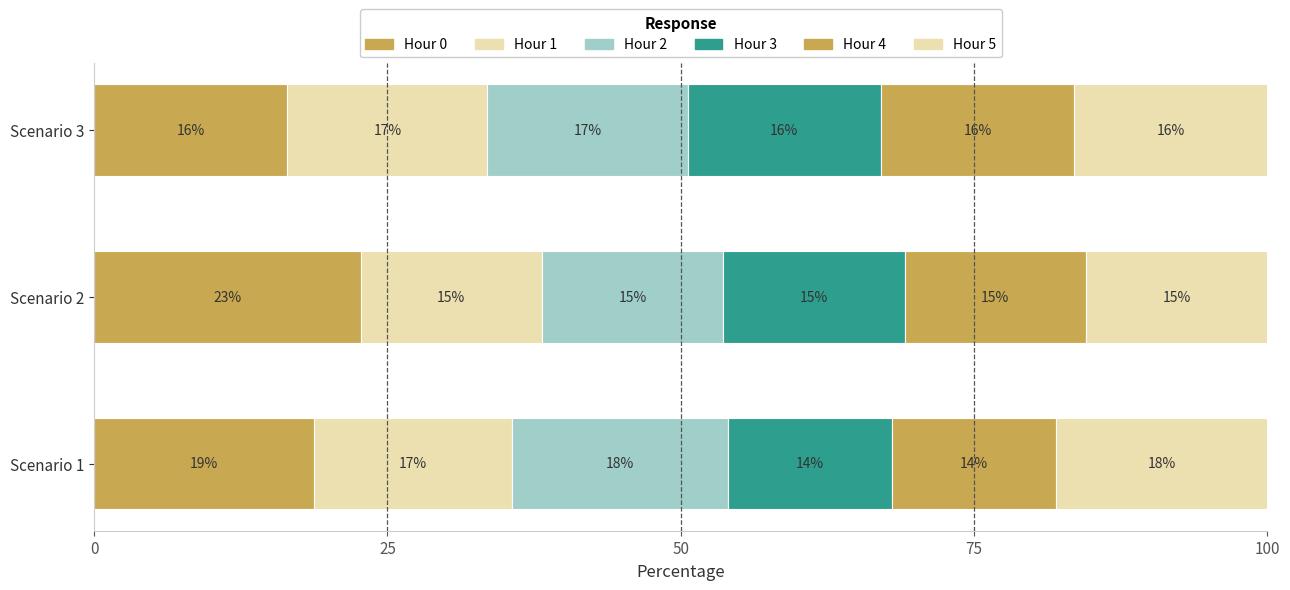

What is the highest value of the Hour 0 series?

22.7